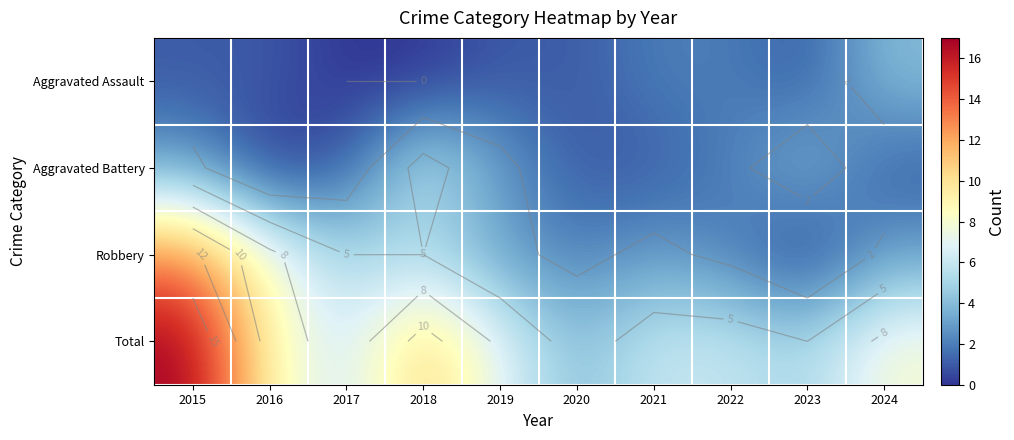

At which category is the sum across all series the highest?

2015